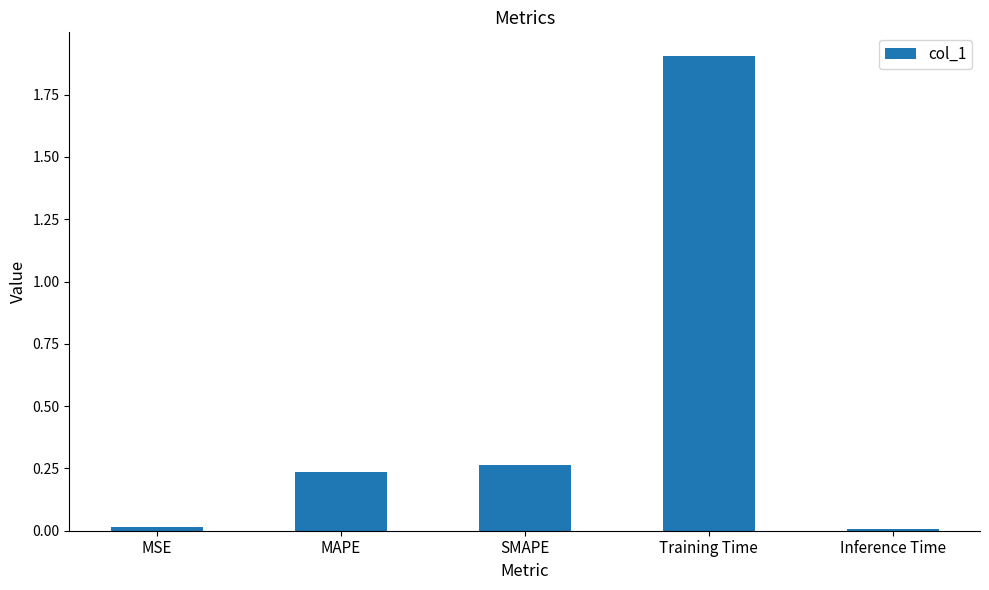

What is the maximum value shown in the chart?

1.9